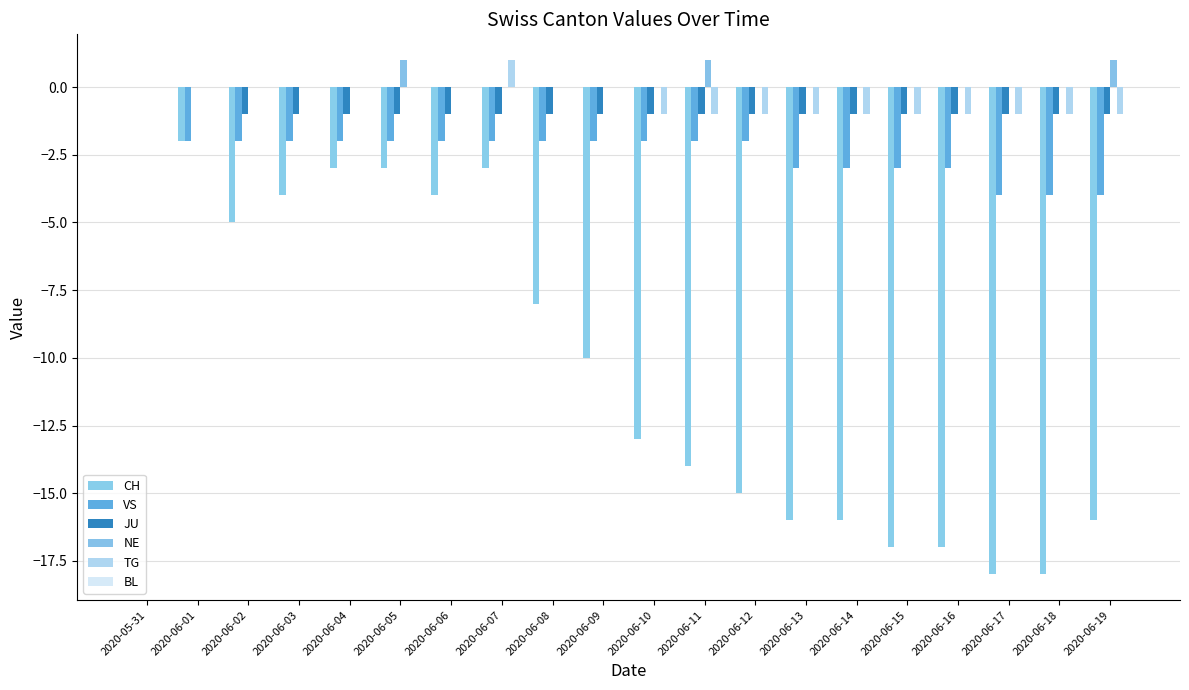

At which category is the sum across all series the highest?

2020-05-31